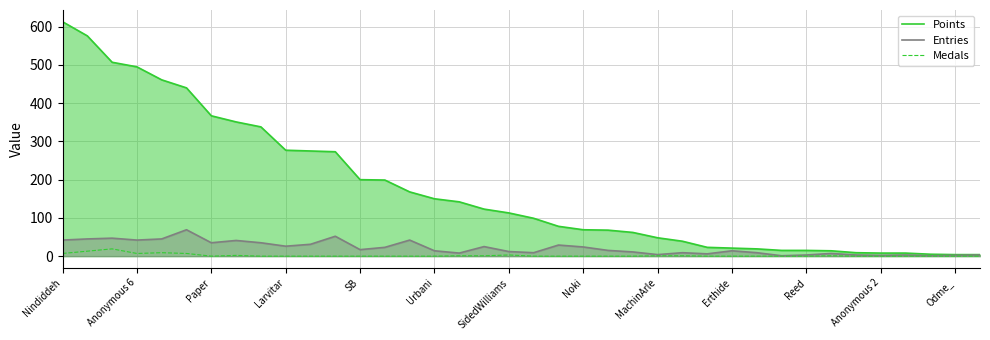

Rank the series by their maximum value, from lowest to highest.

Medals, Entries, Points